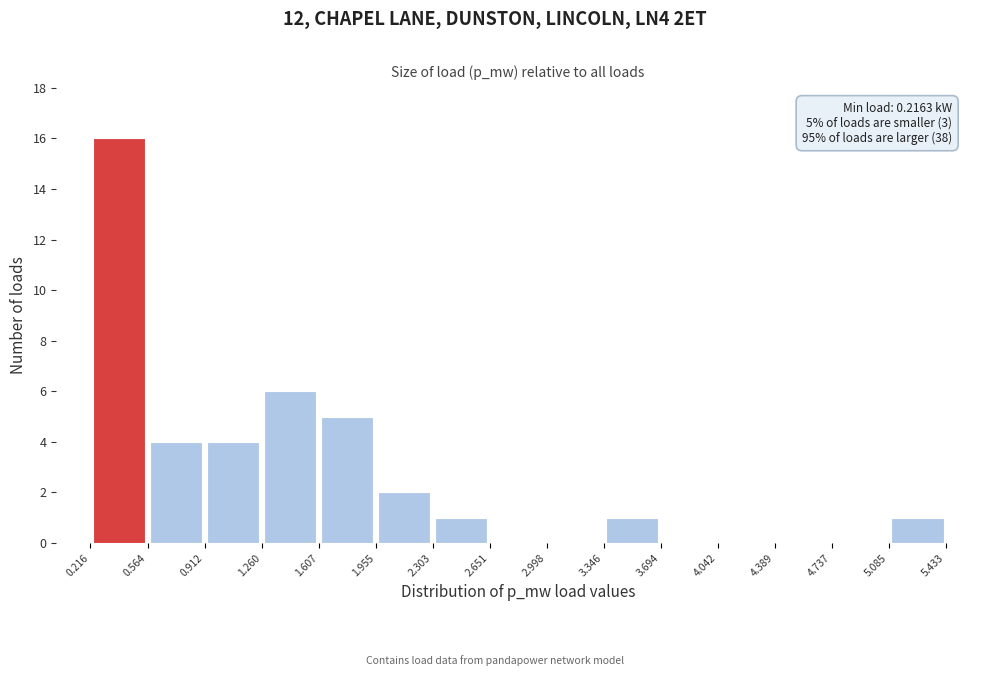

Over which range of the x-axis is the bar tallest?

0.216 to 0.564